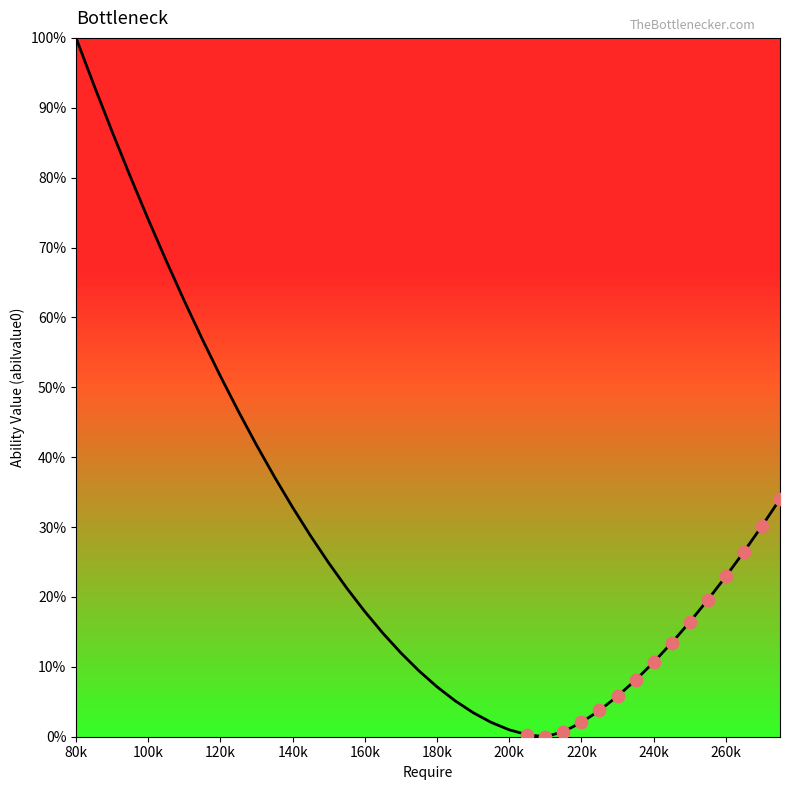

What is the maximum value shown in the chart?

100.0